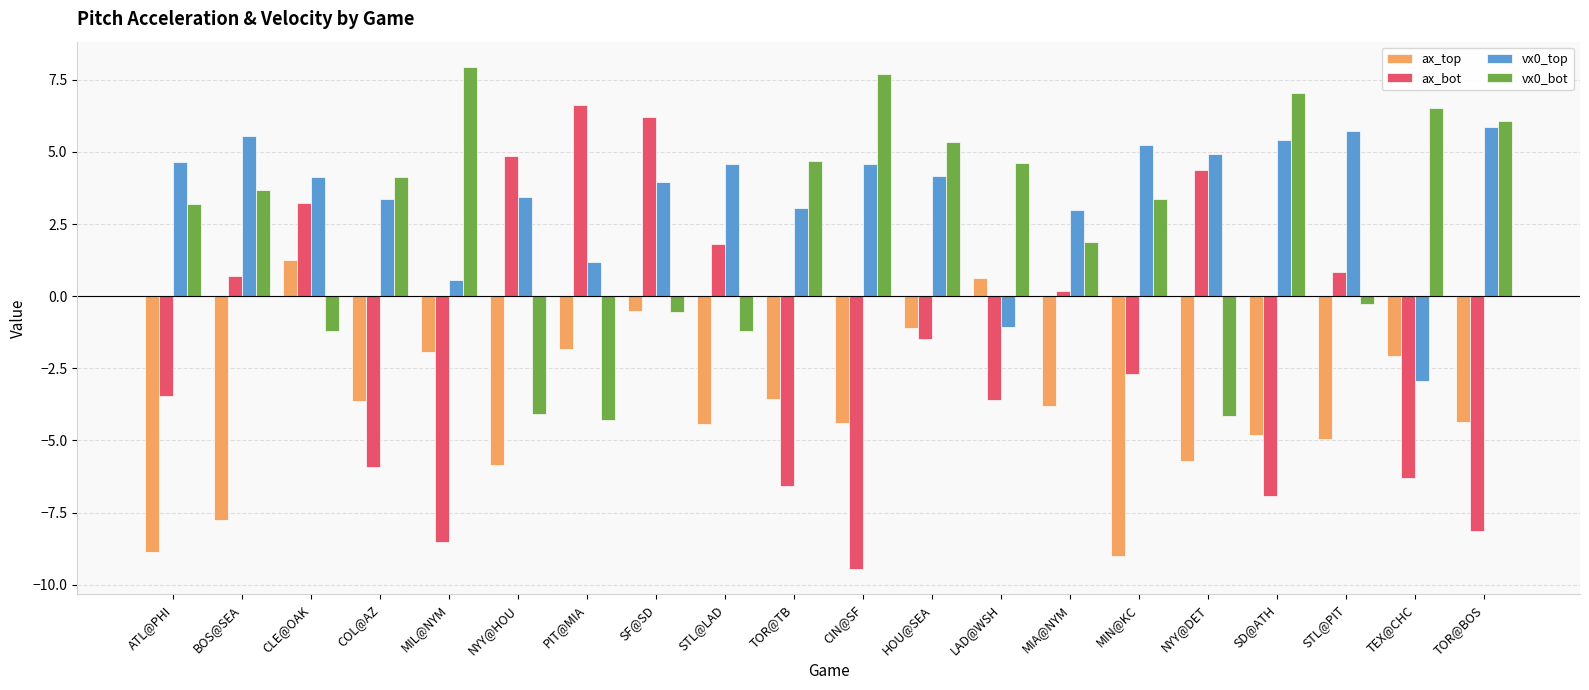

How many values in ax_bot are below zero?

11